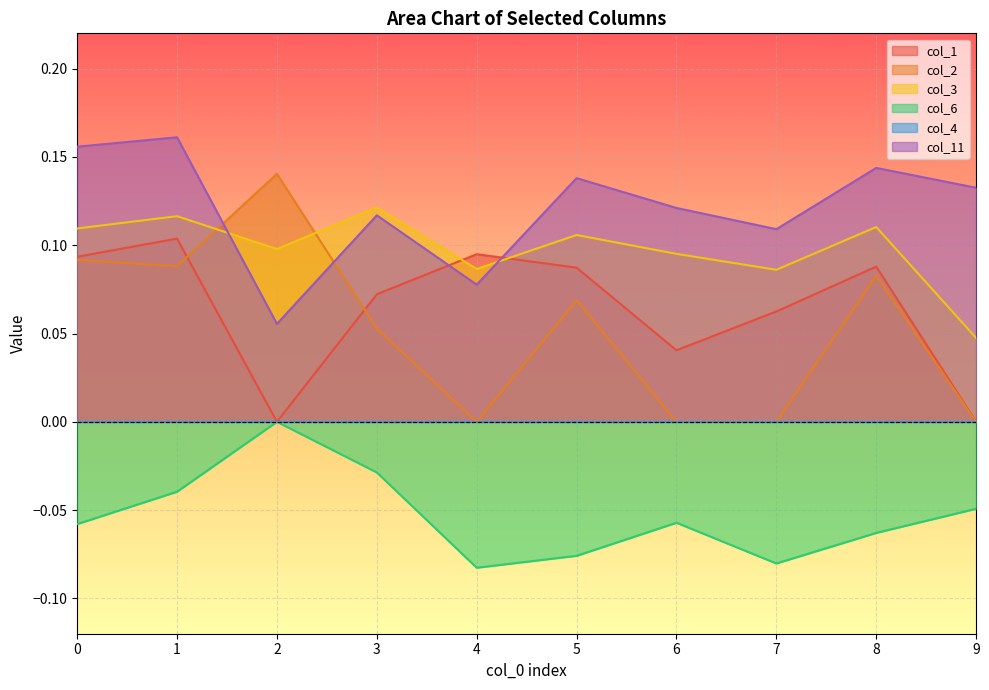

True or false: col_2 has more than 2 points higher than both neighbors.

True